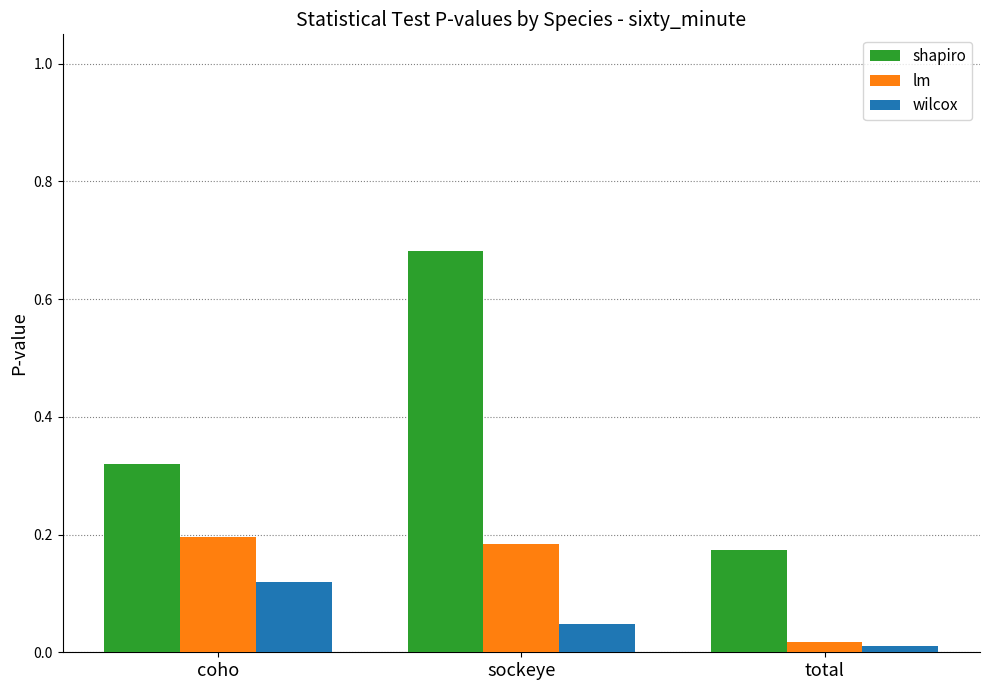

List the labels in order of shapiro value, smallest first.

total, coho, sockeye